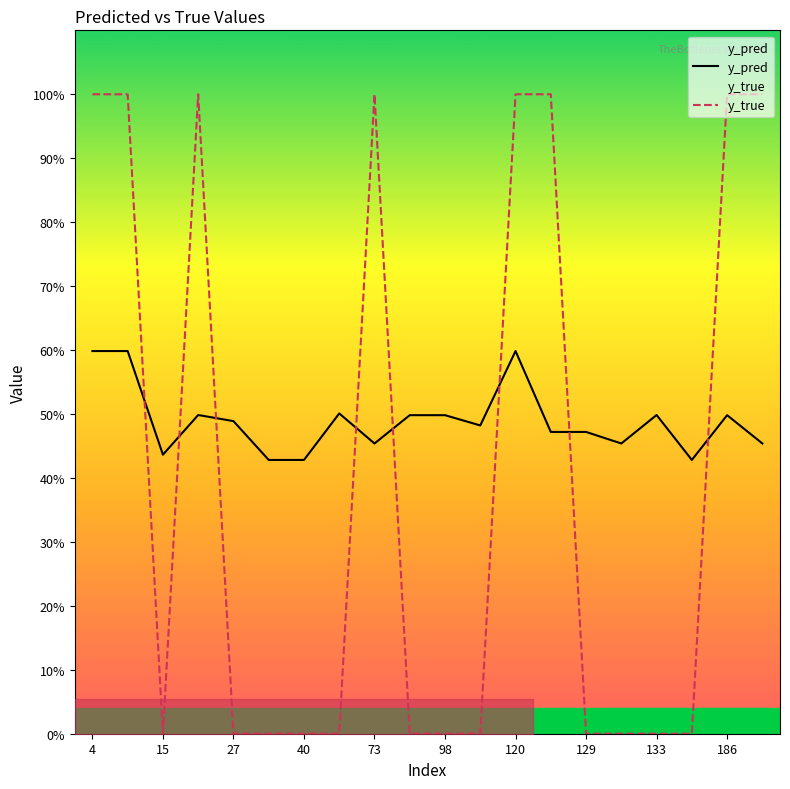

Count the number of categories in the chart.

20